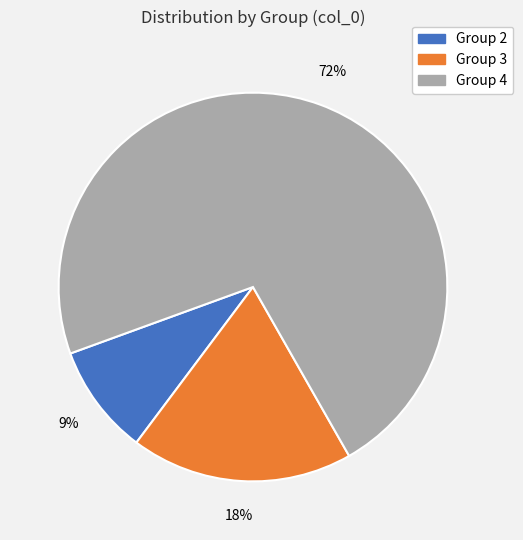

Rank the categories by value from lowest to highest.

Group 2, Group 3, Group 4